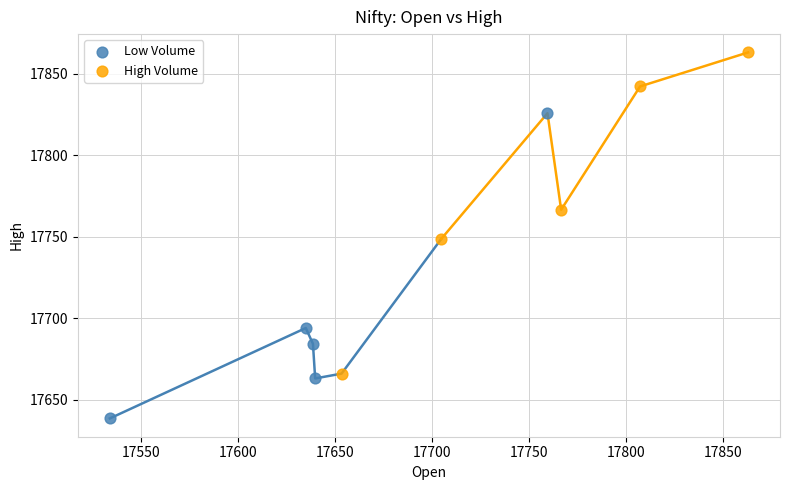

Which series reaches the minimum Y coordinate?

Low Volume